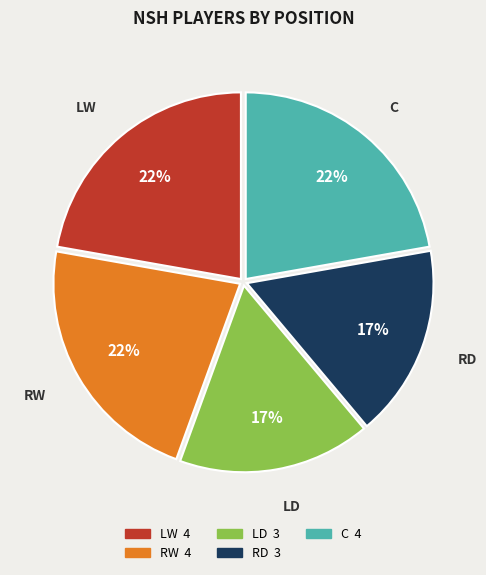

Count the number of slices in the pie.

5